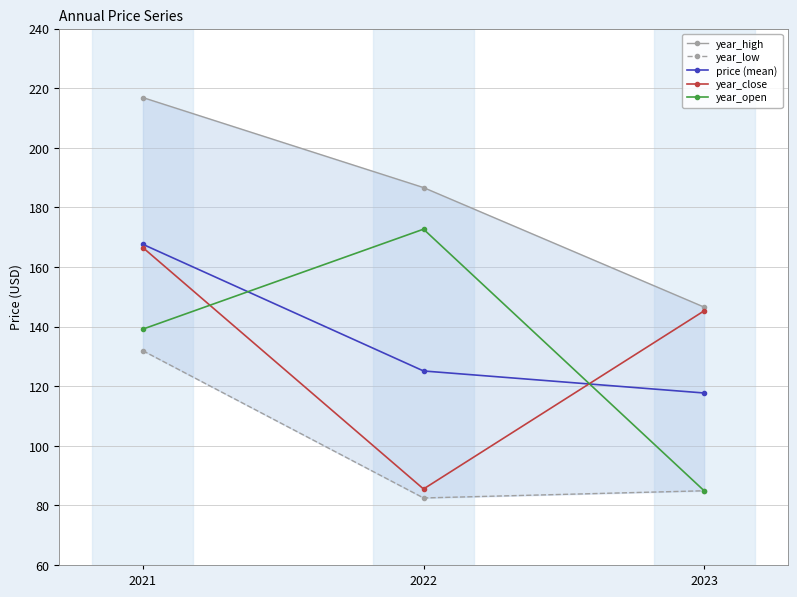

Does the chart have visible grid lines?

Yes